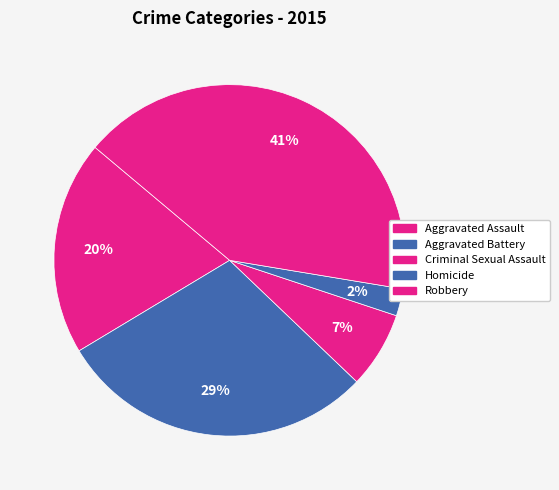

Is there any slice that represents more than half of the pie?

No